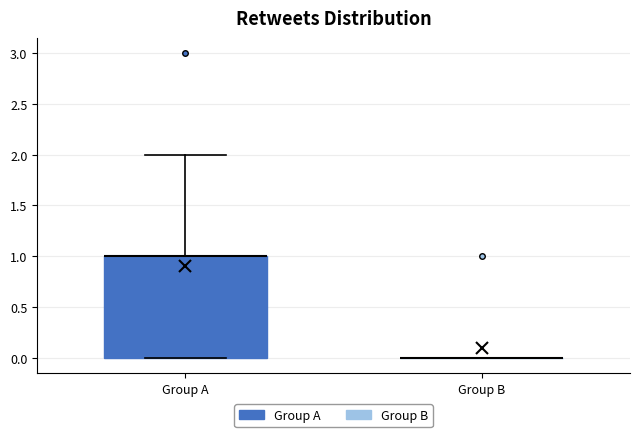

Reading left to right, read every box against the y-axis: the position of its median line, the range the box covers, and the ends of its whiskers. The values are not printed on the chart, so give them approximately, as read against the axis.

Group A: median 1 (drawn on the box's upper edge), box 0 to 1, whiskers 0 to 2
Group B: box collapsed to a line at 0, whiskers 0 to 0